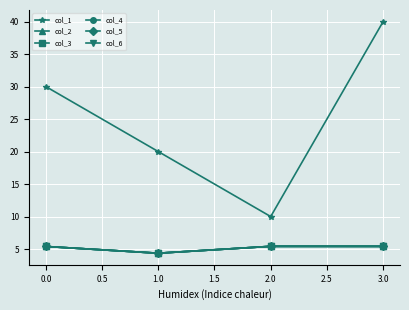

True or false: col_6 and col_4 cross at least once.

False